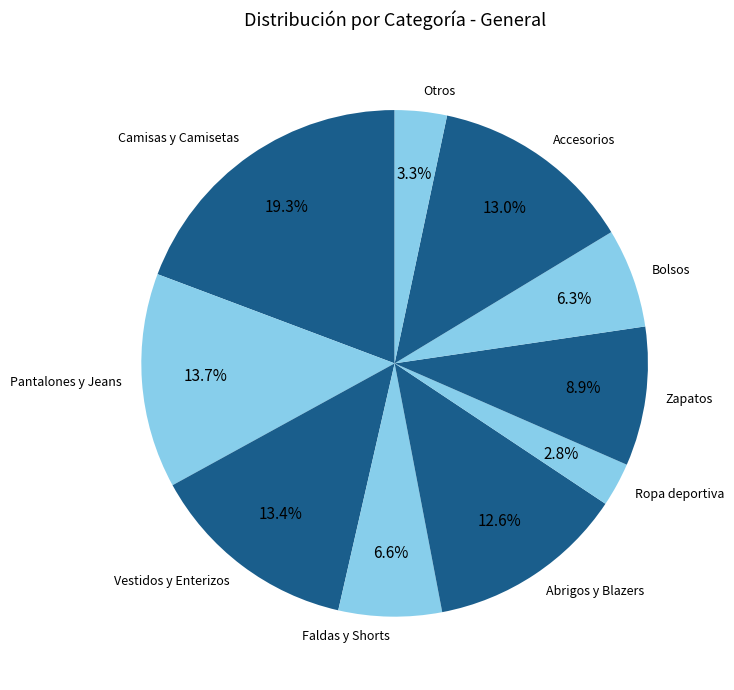

Is Vestidos y Enterizos the majority of the pie?

No